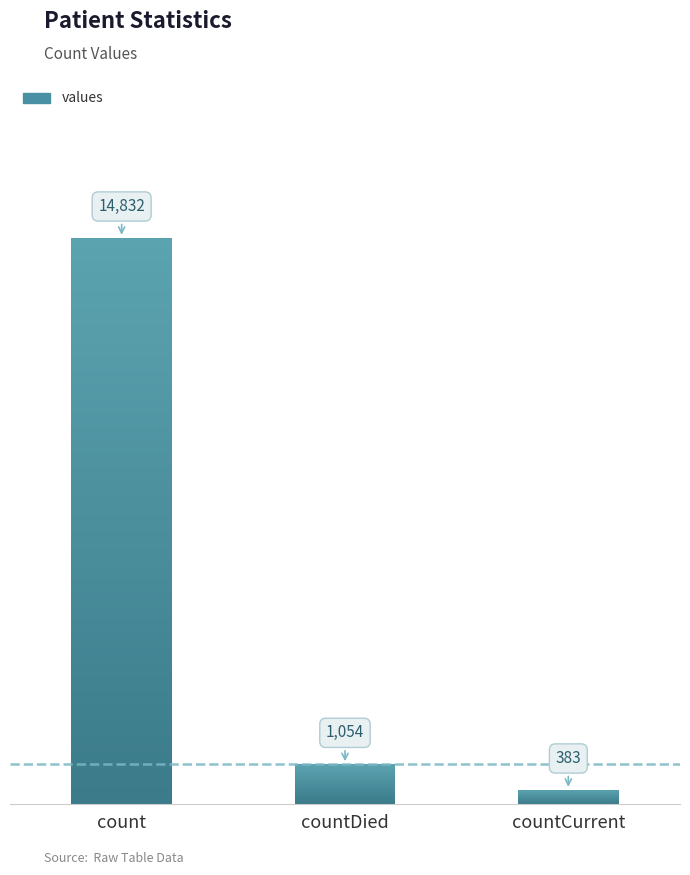

What is the label of the 3rd bar from the left?

countCurrent